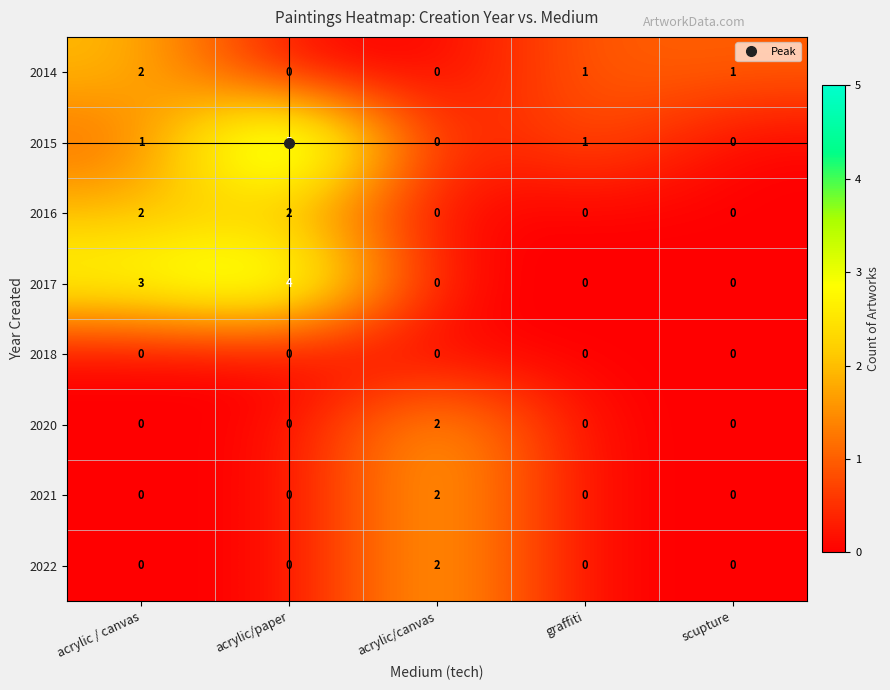

At how many categories does at least one series exceed 0?

5